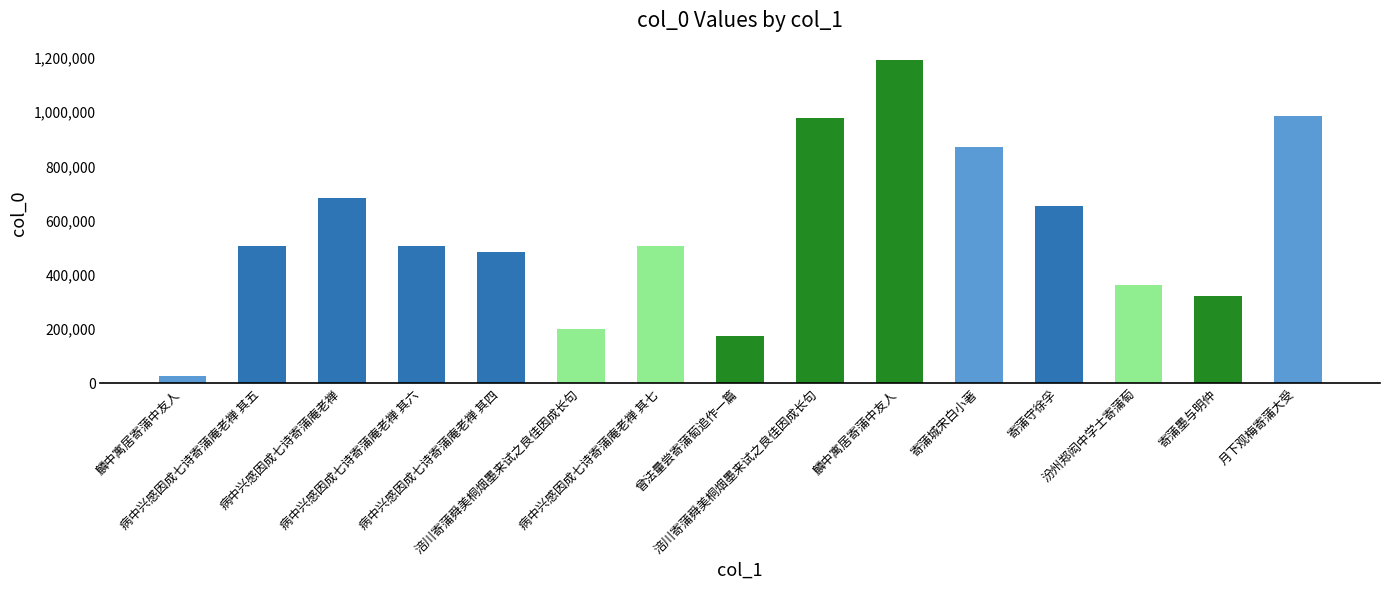

List the labels in order of value, largest first.

麟中寓居寄蒲中友人, 月下观梅寄蒲大受, 涪川寄蒲舜美桐烟墨来试之良佳因成长句, 寄蒲城宋白小著, 病中兴感因成七诗寄蒲庵老禅, 寄蒲守徐孚, 病中兴感因成七诗寄蒲庵老禅 其七, 病中兴感因成七诗寄蒲庵老禅 其六, 病中兴感因成七诗寄蒲庵老禅 其五, 病中兴感因成七诗寄蒲庵老禅 其四, 汾州郑闳中学士寄蒲萄, 寄蒲墨与明仲, 涪川寄蒲舜美桐烟墨来试之良佳因成长句, 曾法量尝寄蒲萄追作一篇, 麟中寓居寄蒲中友人